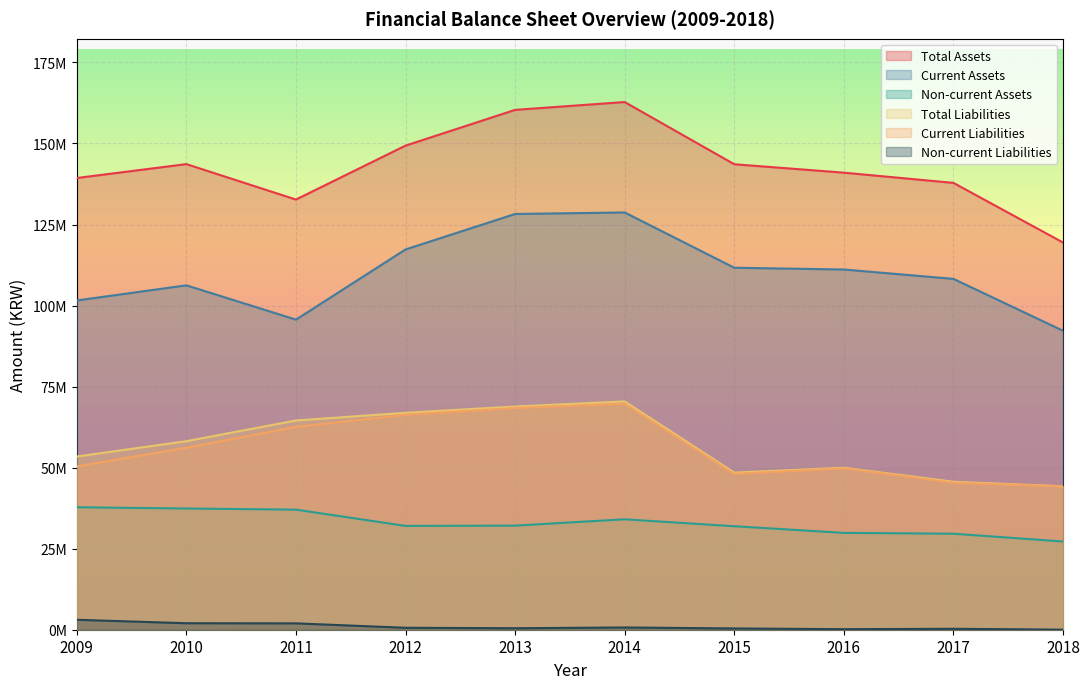

Which label corresponds to the smallest value in the chart?

2018